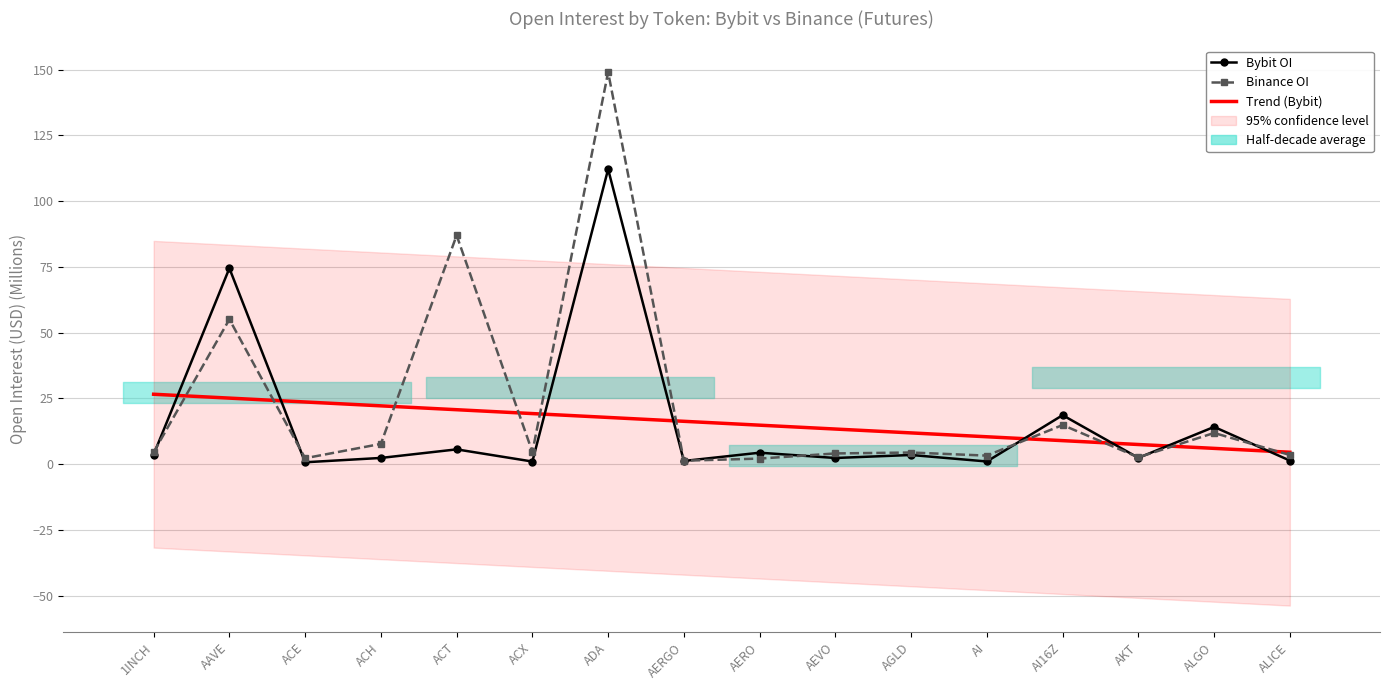

What are all the series names shown in the legend?

Bybit OI, Binance OI, Trend (Bybit)